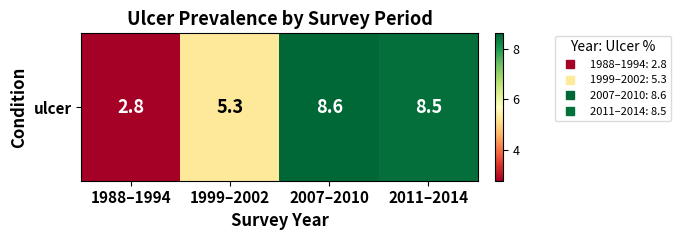

What is the sum of the values at 1988–1994 and 2007–2010?

11.4